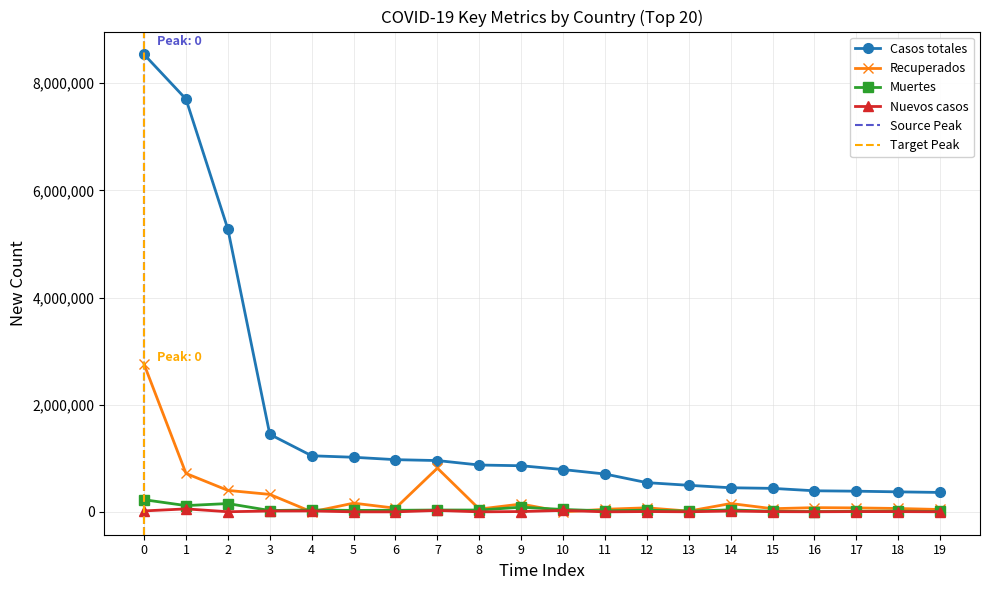

Is it true that Recuperados equals 4377930 at 0?

False